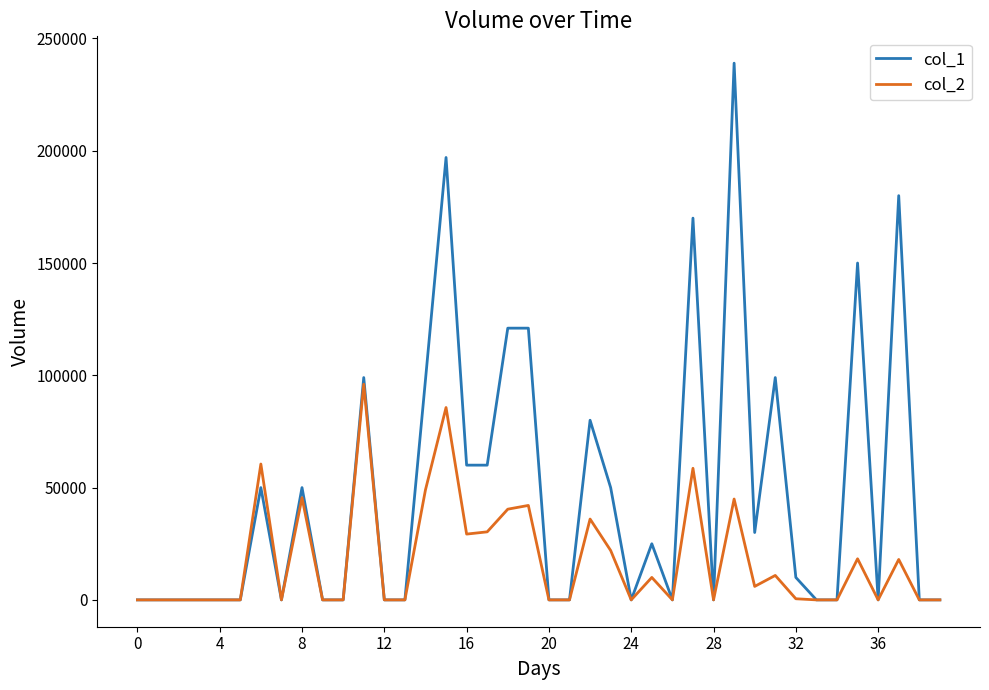

Which series has the widest spread of values?

col_1